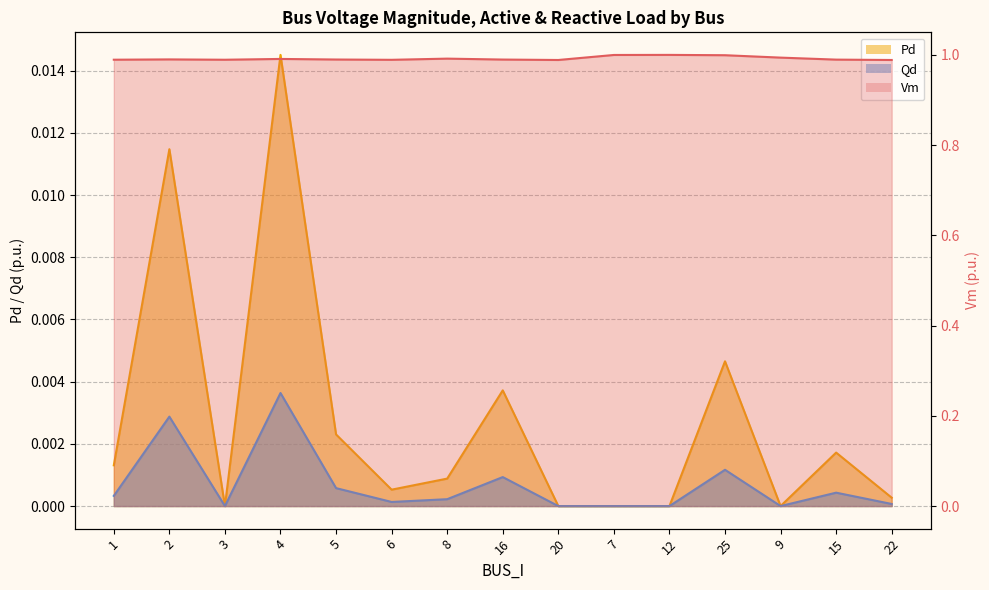

True or false: Qd and Pd intersect in this chart.

False